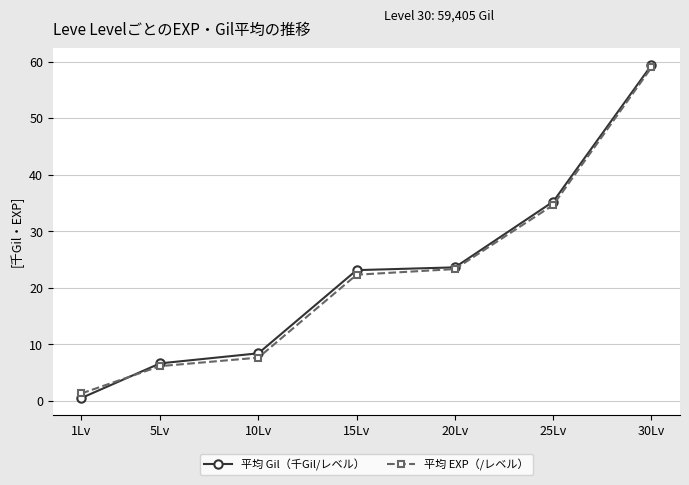

Between 1Lv and 5Lv, which series saw the biggest shift?

平均 Gil（千Gil/レベル）